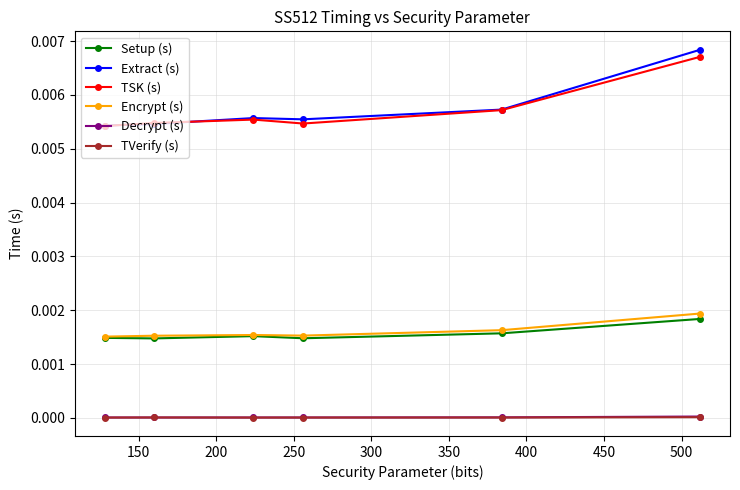

True or false: Encrypt (s) and Extract (s) intersect in this chart.

False